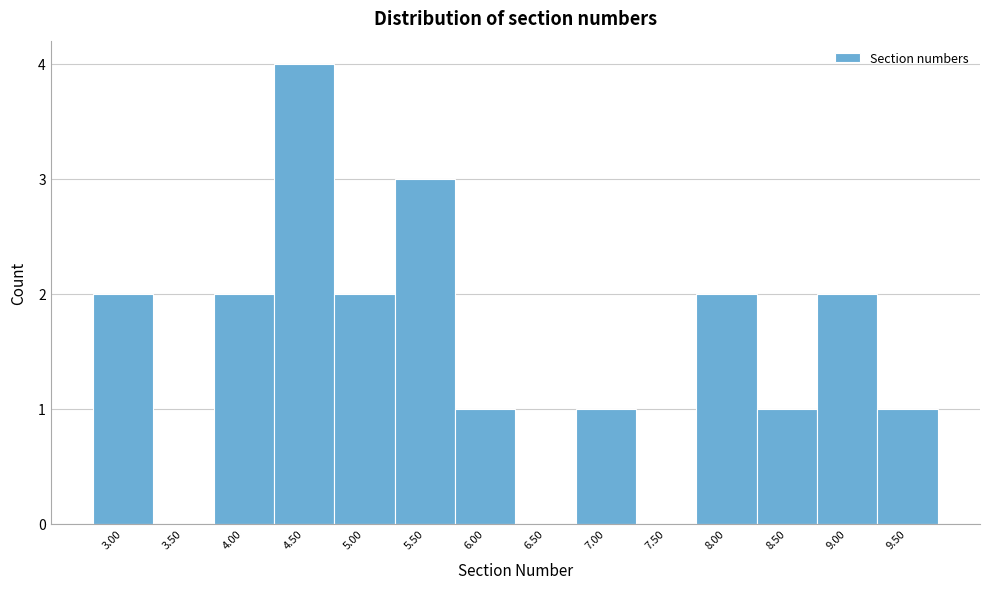

Reading left to right, transcribe this chart: for each bar, give the range it covers on the x-axis and its height. The values are not printed on the chart, so give them approximately, as read against the axis.

2.75 to 3.25: 2
3.25 to 3.75: 0
3.75 to 4.25: 2
4.25 to 4.75: 4
4.75 to 5.25: 2
5.25 to 5.75: 3
5.75 to 6.25: 1
6.25 to 6.75: 0
6.75 to 7.25: 1
7.25 to 7.75: 0
7.75 to 8.25: 2
8.25 to 8.75: 1
8.75 to 9.25: 2
9.25 to 9.75: 1